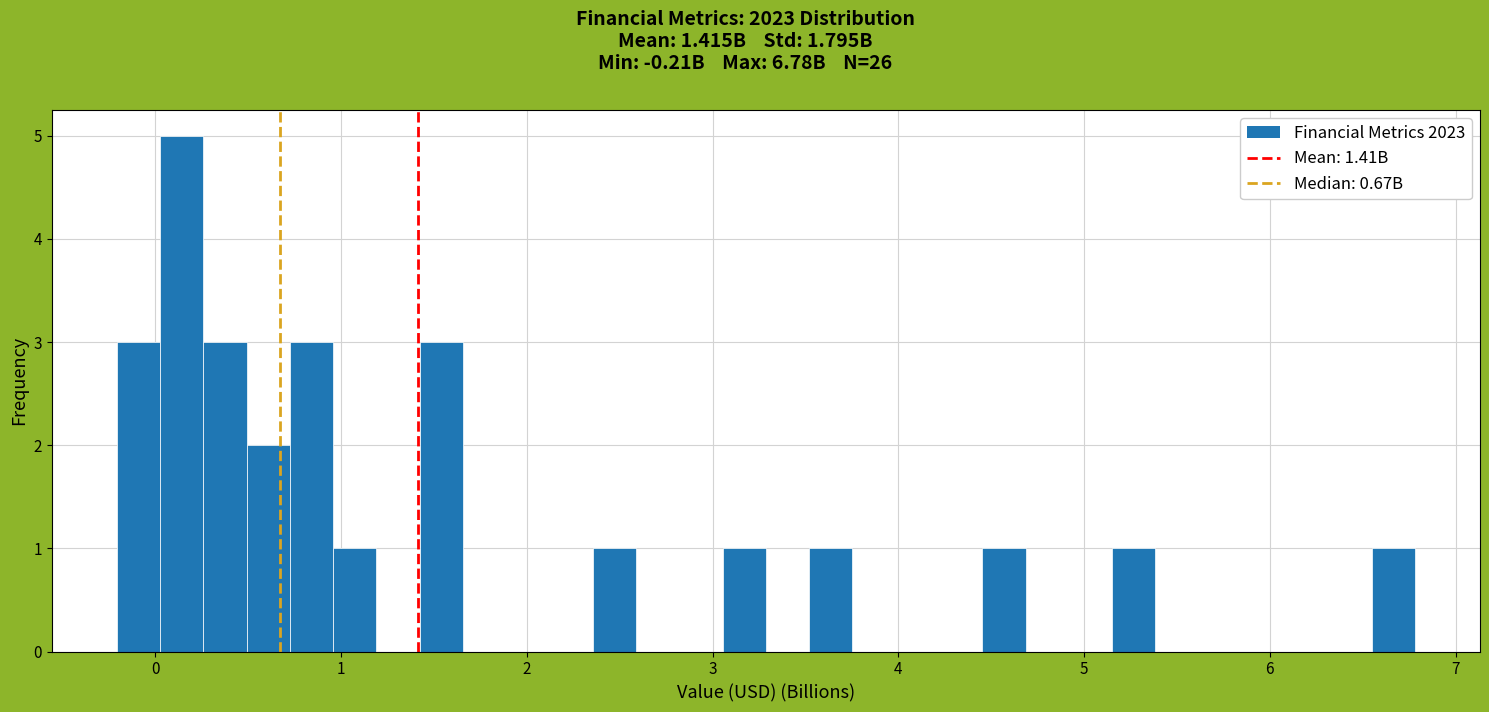

Read against the x-axis, roughly where is the centre of the tallest bar?

0.1